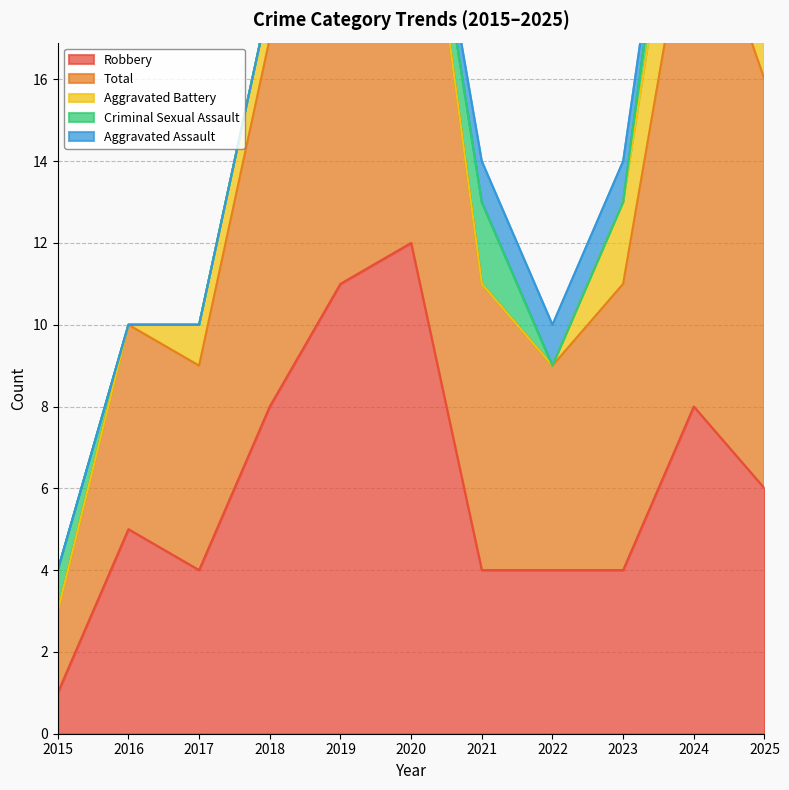

Which has a higher value, 2017 or 2022?

2017